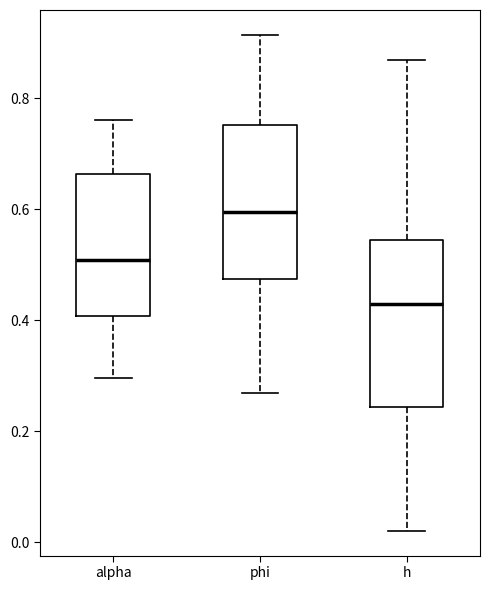

Comparing the boxes themselves (not the whiskers), which one is the tallest?

h